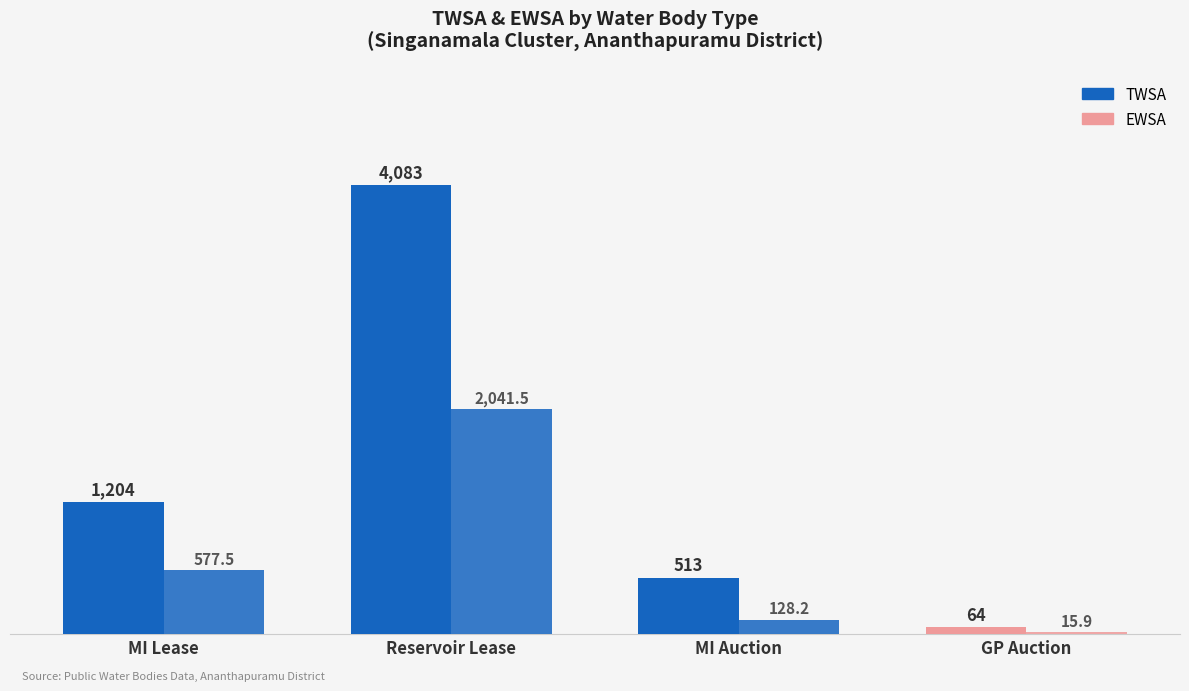

How many values in the EWSA series exceed 577?

2